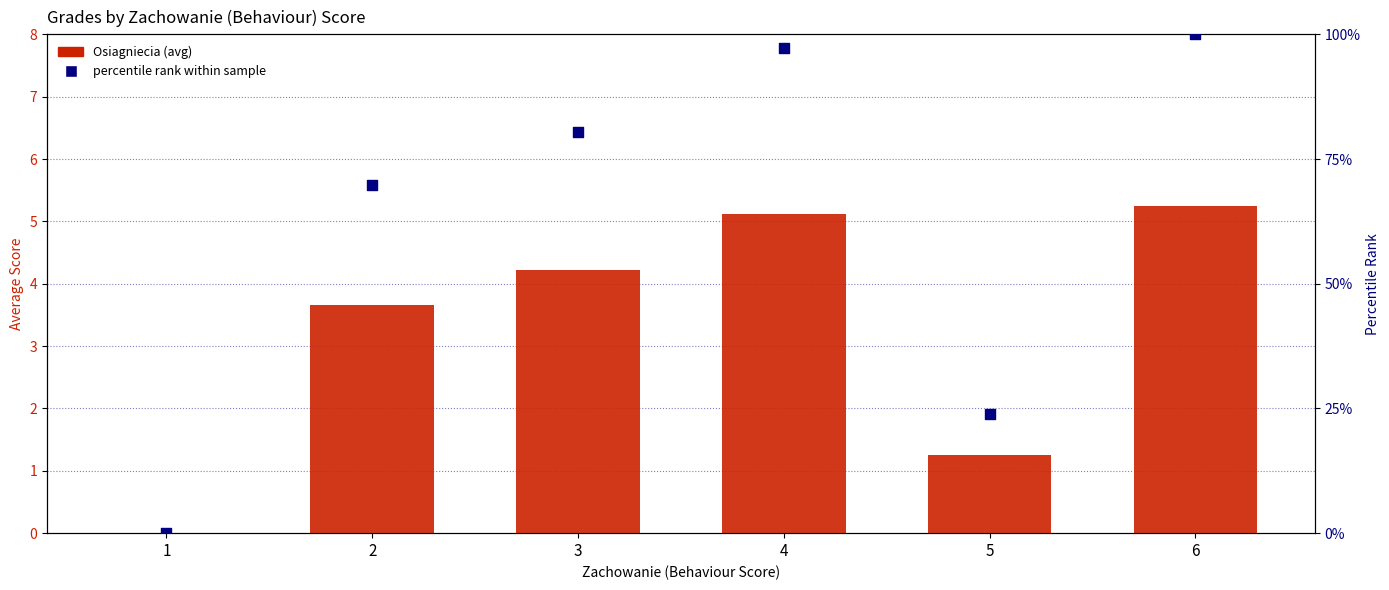

At how many categories does at least one series exceed 16?

5